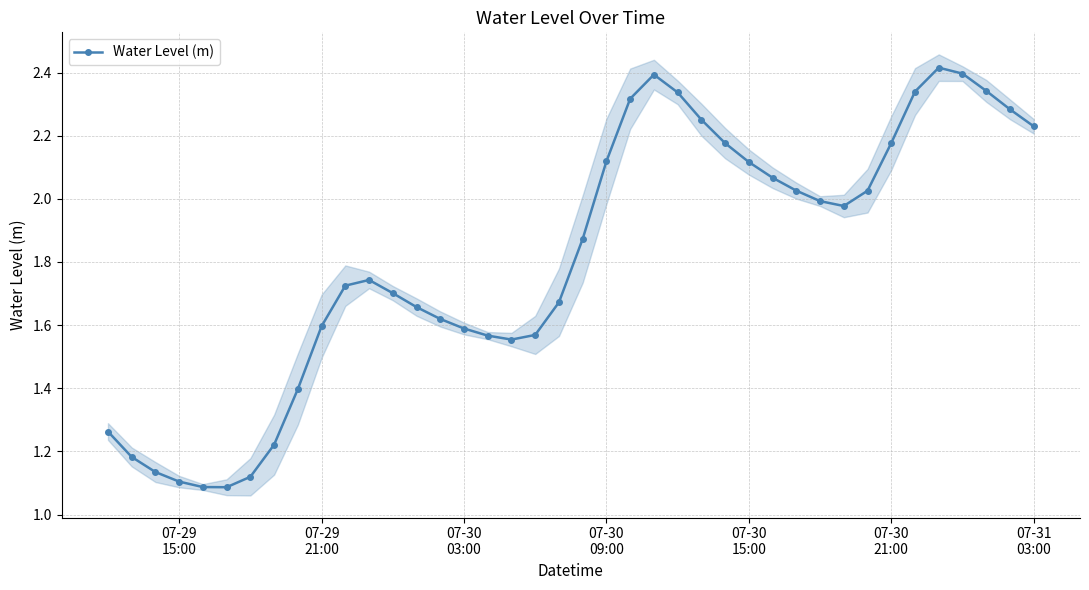

What is the average value?

1.8